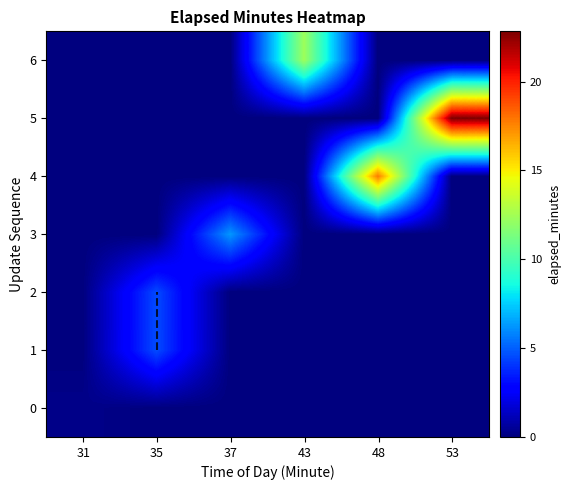

Rank the series at 35 from lowest to highest value.

0, 3, 4, 5, 6, 2, 1